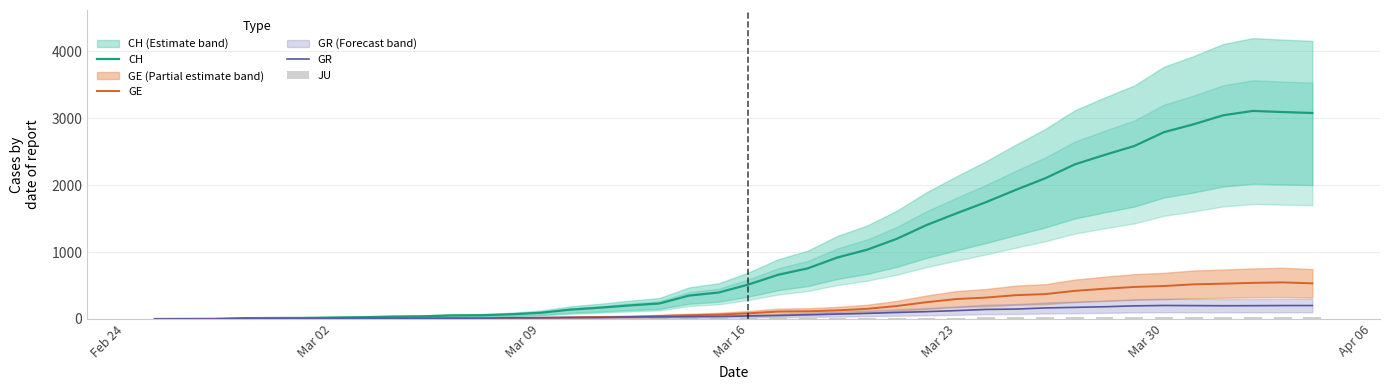

How many values in the GR series are below 45?

20